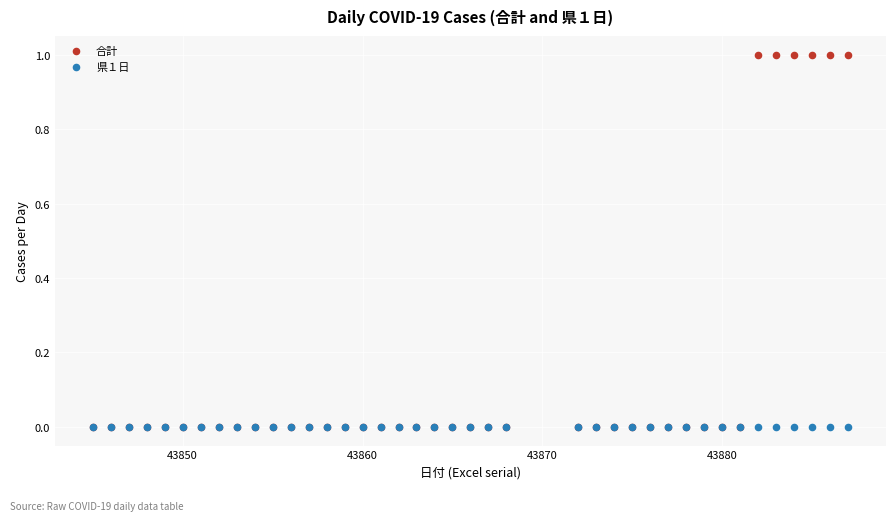

What are all the series names shown in the legend?

合計, 県１日